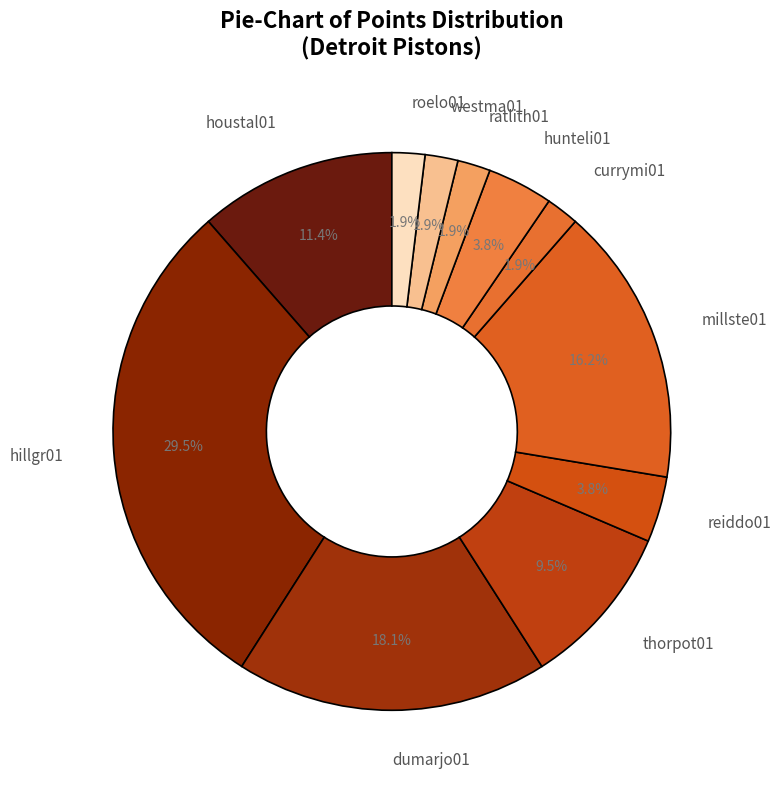

Approximately how many times larger is the value at reiddo01 compared to currymi01?

2.0